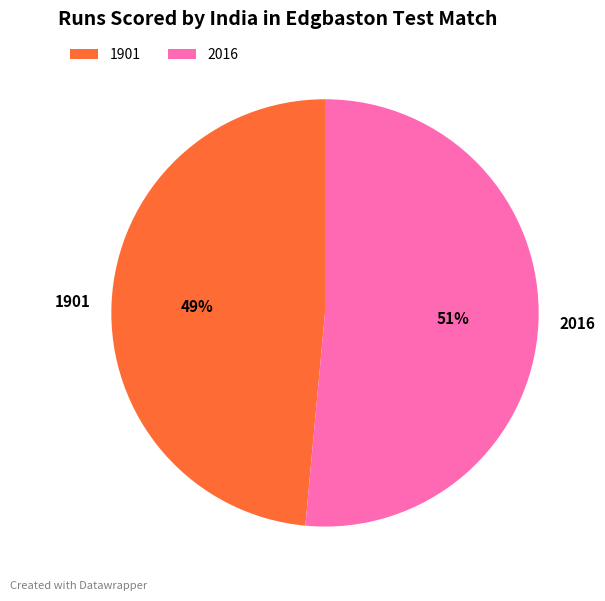

True or false: 2016 accounts for 51% of the total.

True